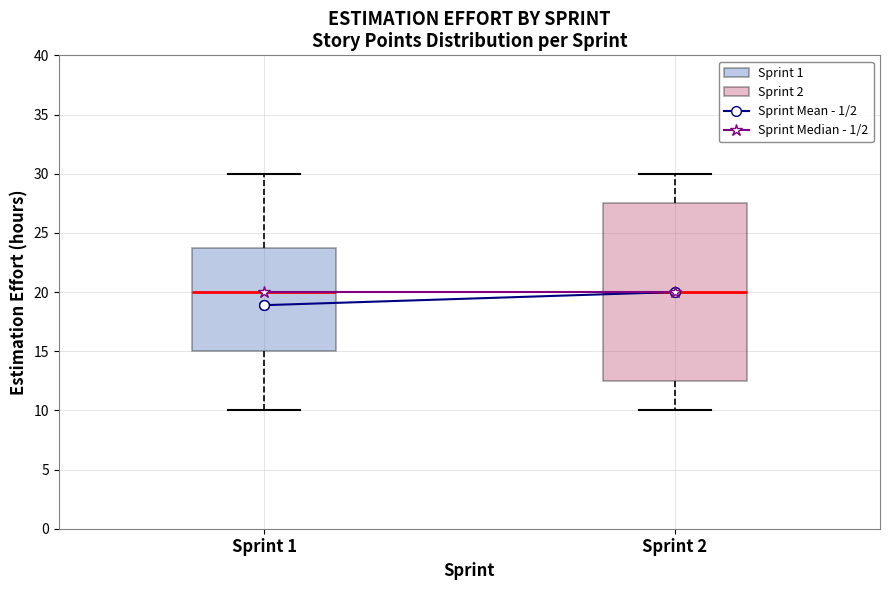

Where is the upper edge of the box for Sprint 1 on the y-axis? The values are not printed on the chart, so give them approximately, as read against the axis.

24.0